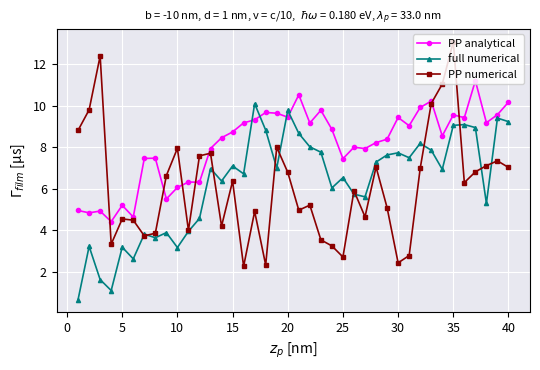

What is the difference between the maximum and minimum values in the PP analytical series?

6.8